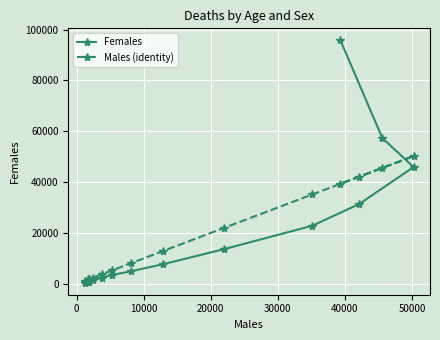

True or false: Females and Males (identity) intersect in this chart.

True